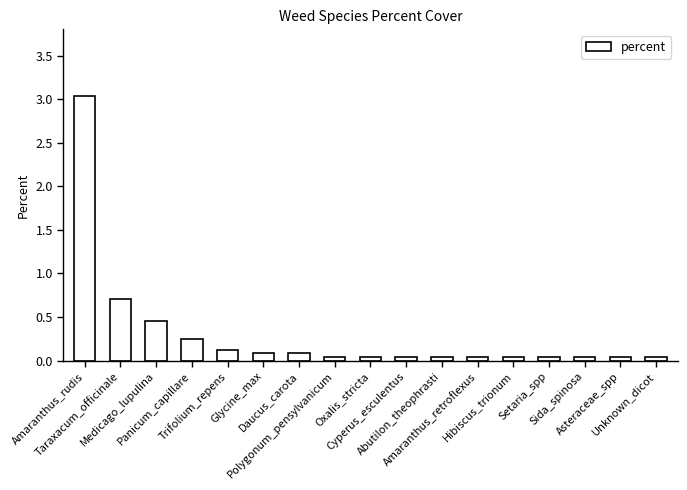

What is the sum of all values?

5.2